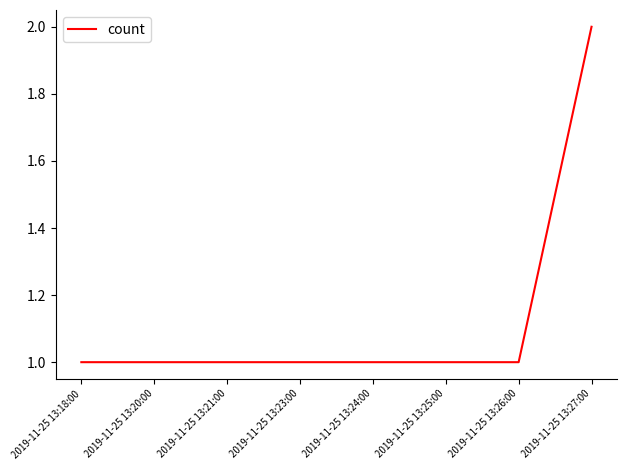

Reading left to right, transcribe all the data shown in this chart.

1	1	1	1	1	1	1	2